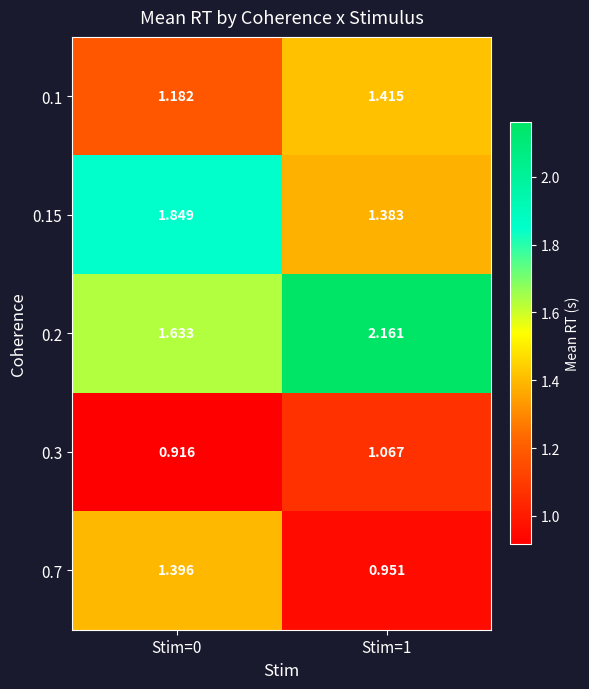

How many categories are shown in the chart?

2